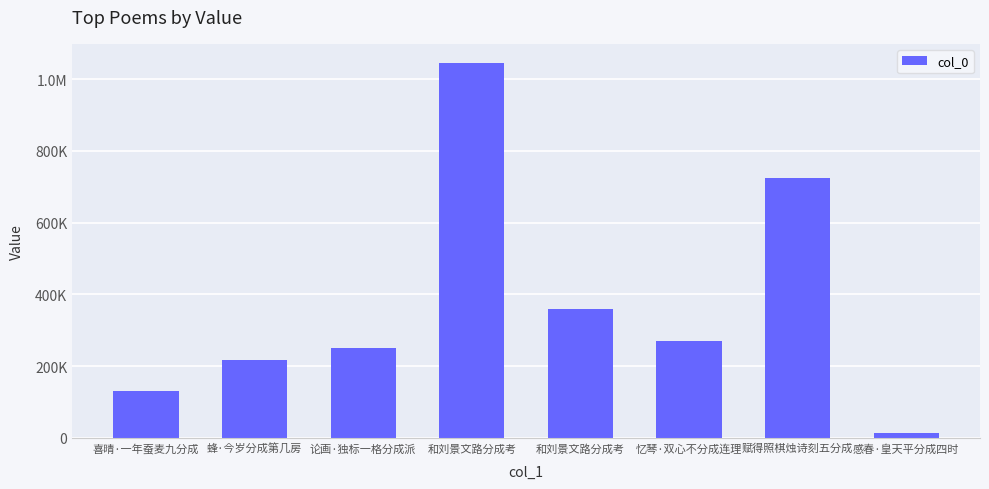

How many data points are less than 270475?

4